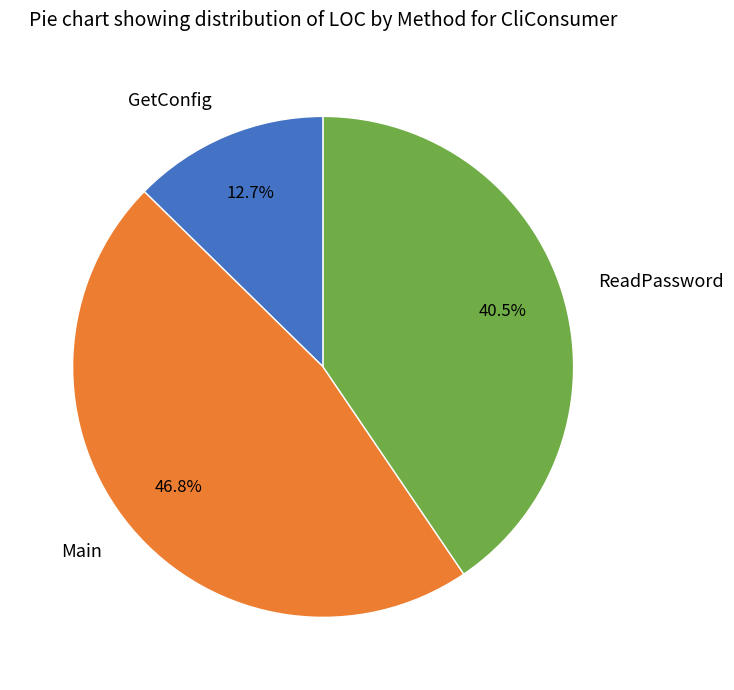

Does ReadPassword represent more than half of the total?

No